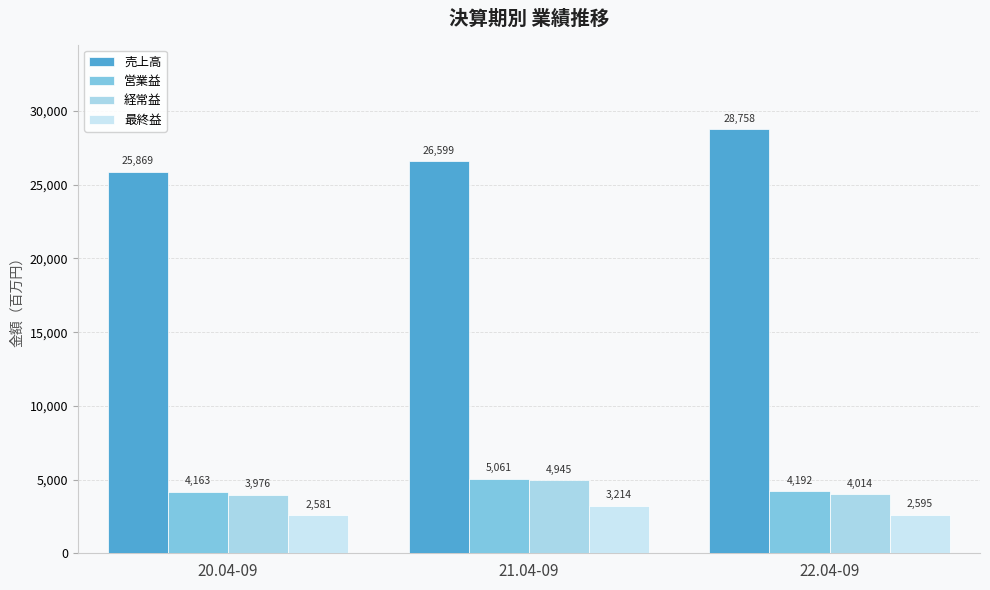

Reading left to right, what are all the values shown in this chart?

売上高: 20.04-09=25869	21.04-09=26599	22.04-09=28758
営業益: 20.04-09=4163	21.04-09=5061	22.04-09=4192
経常益: 20.04-09=3976	21.04-09=4945	22.04-09=4014
最終益: 20.04-09=2581	21.04-09=3214	22.04-09=2595